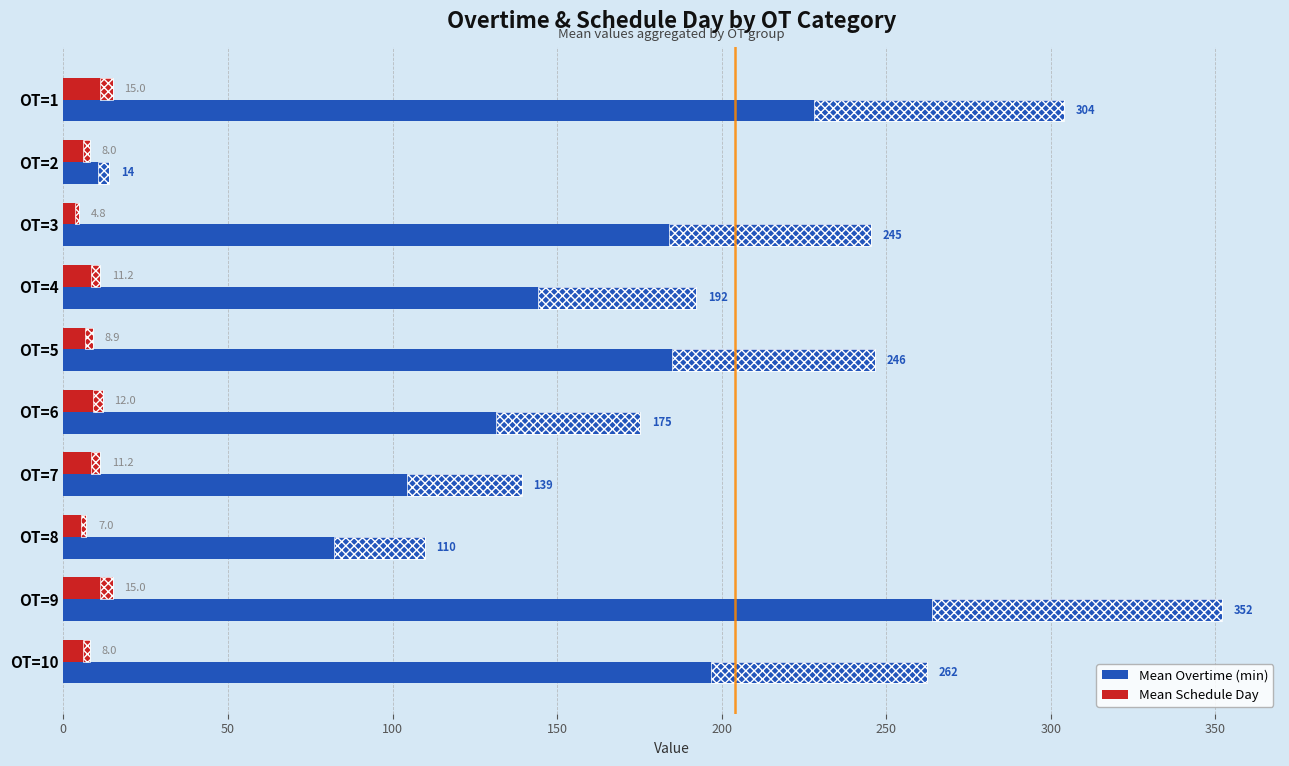

How many data points in Mean Schedule Day are above 11?

5